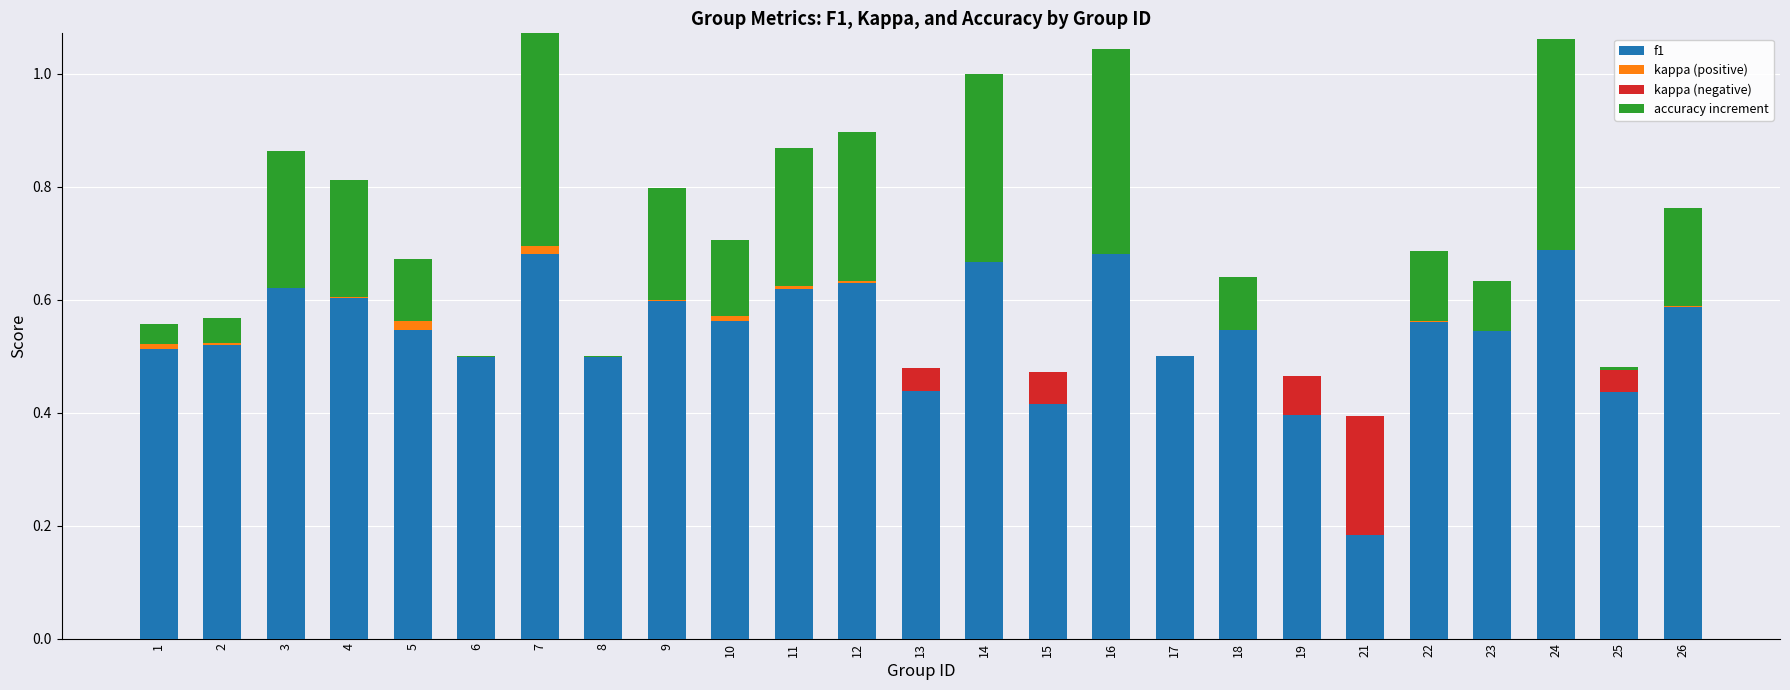

The value of kappa (positive) at 15 is 0.0. True or false?

True